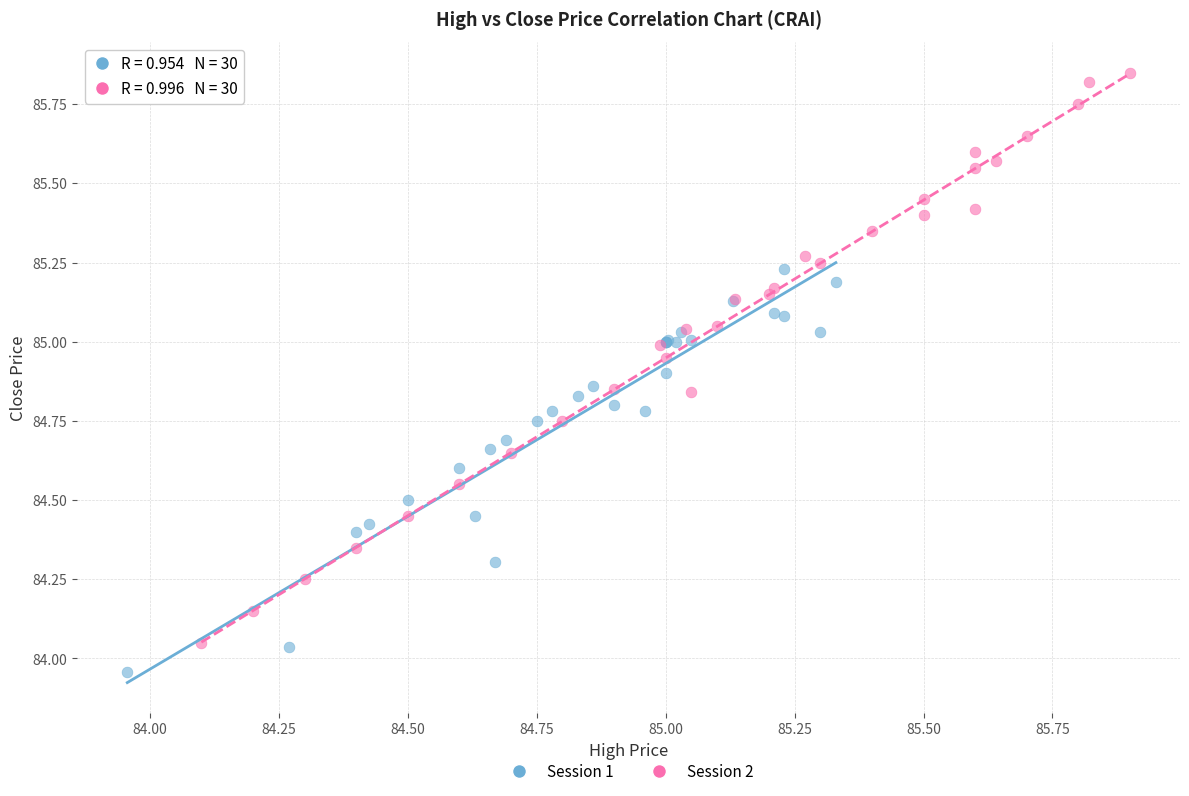

Which series reaches the maximum Y coordinate?

Session 2